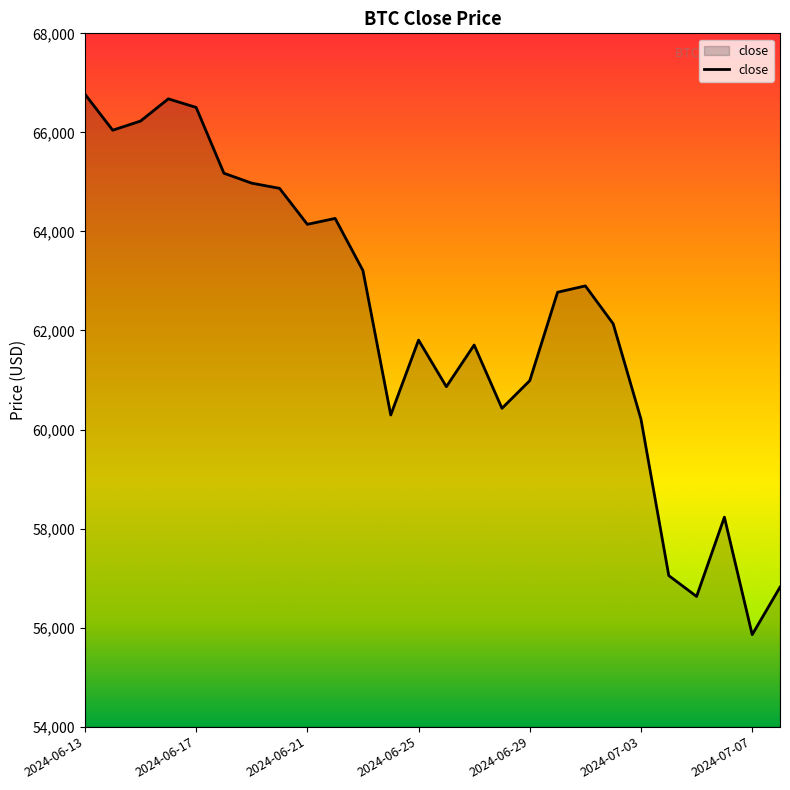

What is the maximum value shown in the chart?

66773.0